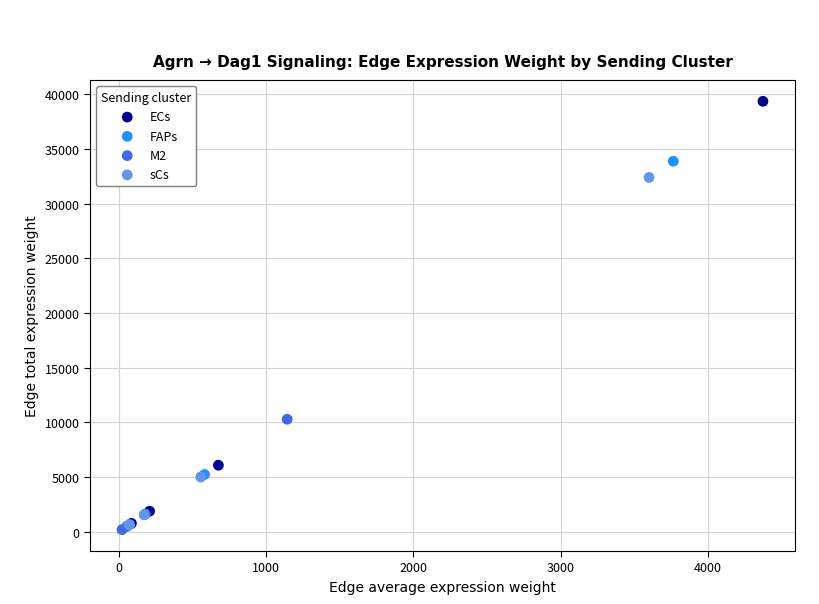

Which series contains the lowest Y value?

M2